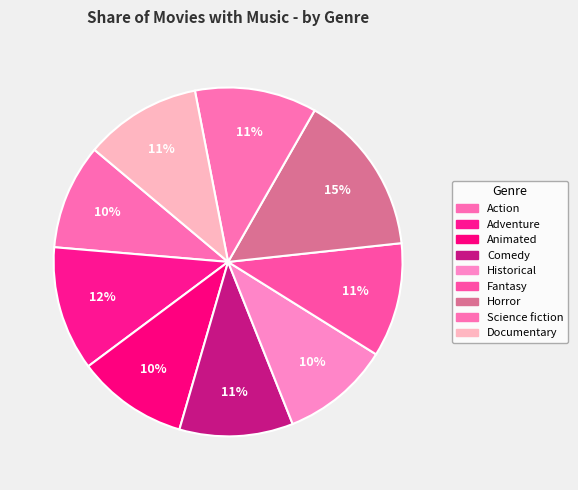

Is Adventure the majority of the pie?

No